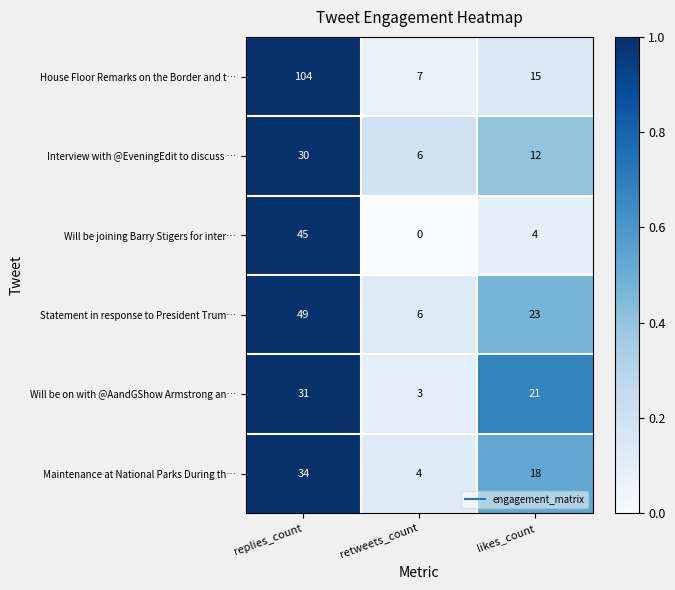

How many categories are shown in the chart?

3